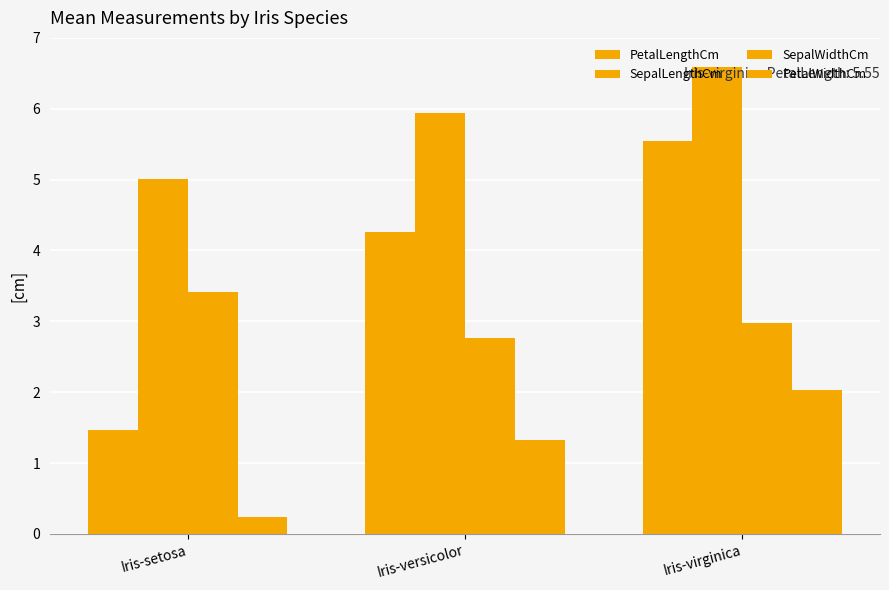

What is the difference between the highest and lowest values at Iris-virginica?

4.6